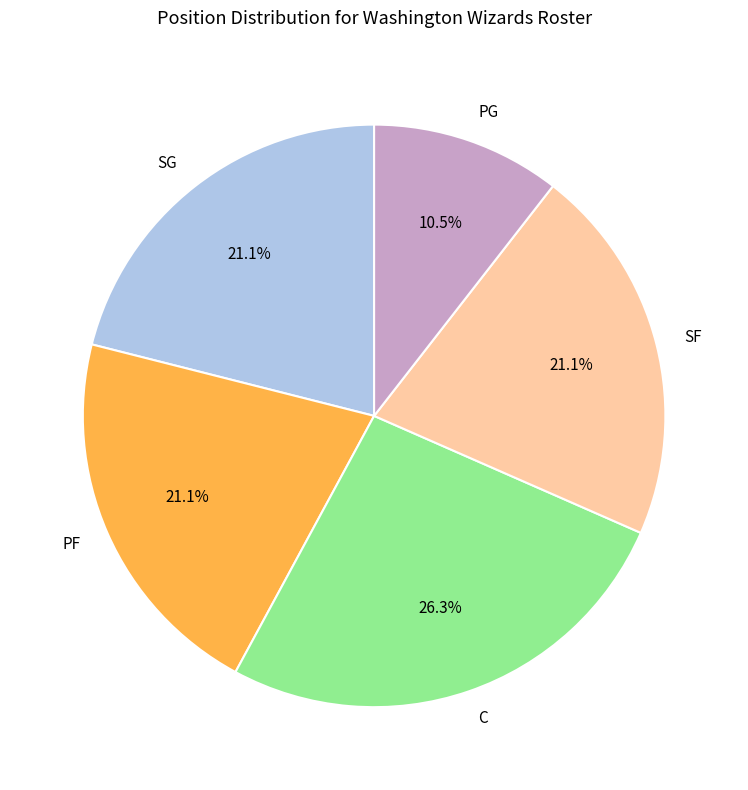

Is SG the majority of the pie?

No